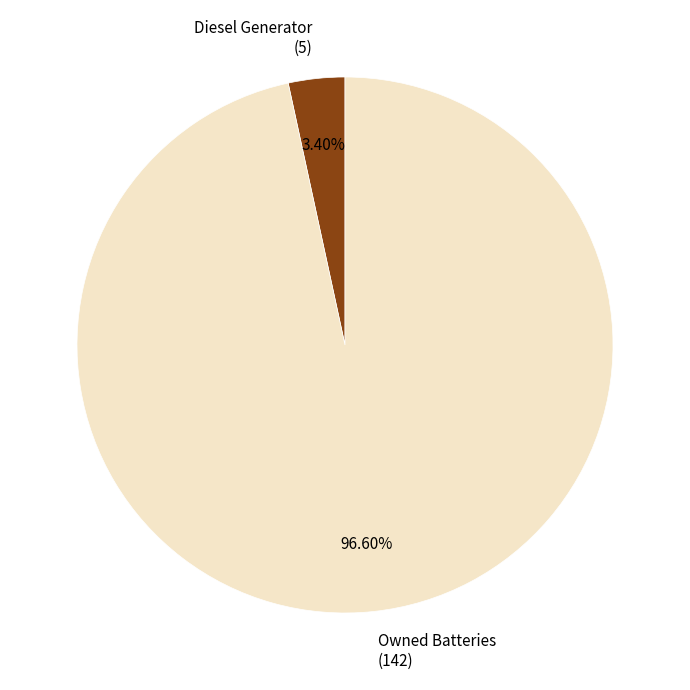

Do Diesel Generator (5) and Owned Batteries (142) together represent more than half of the pie?

Yes